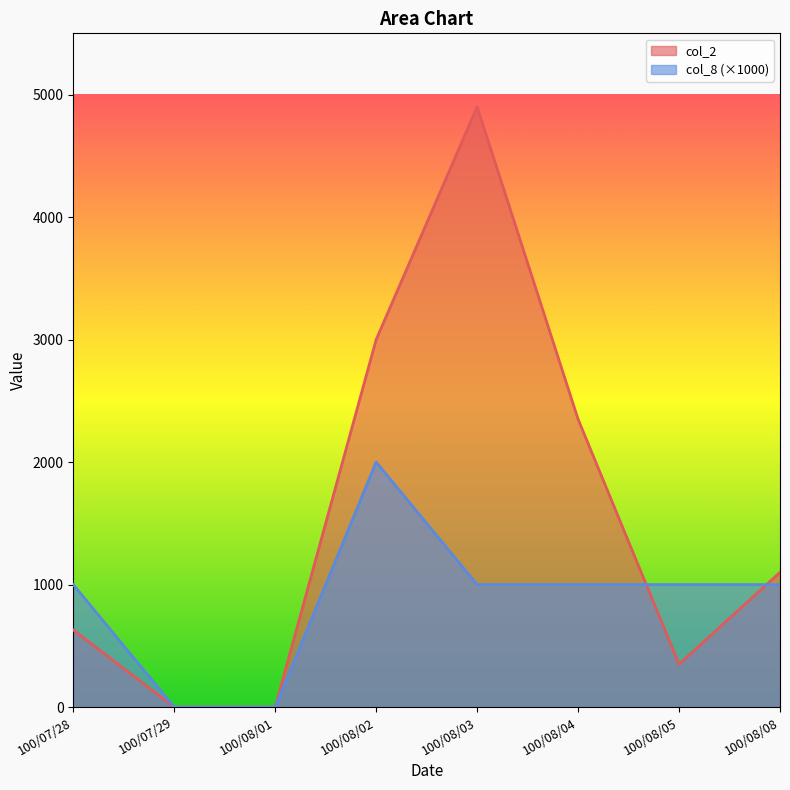

Is it true that col_2 equals -3244 at 100/07/29?

False